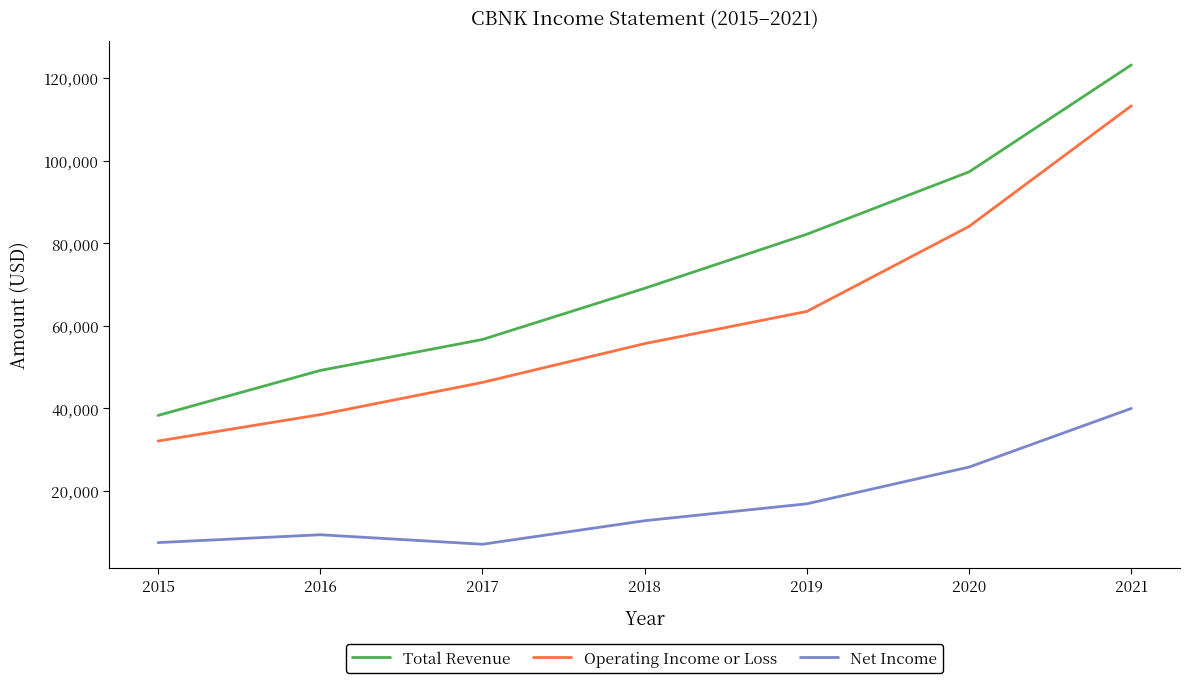

At which label does Net Income reach its peak?

2021